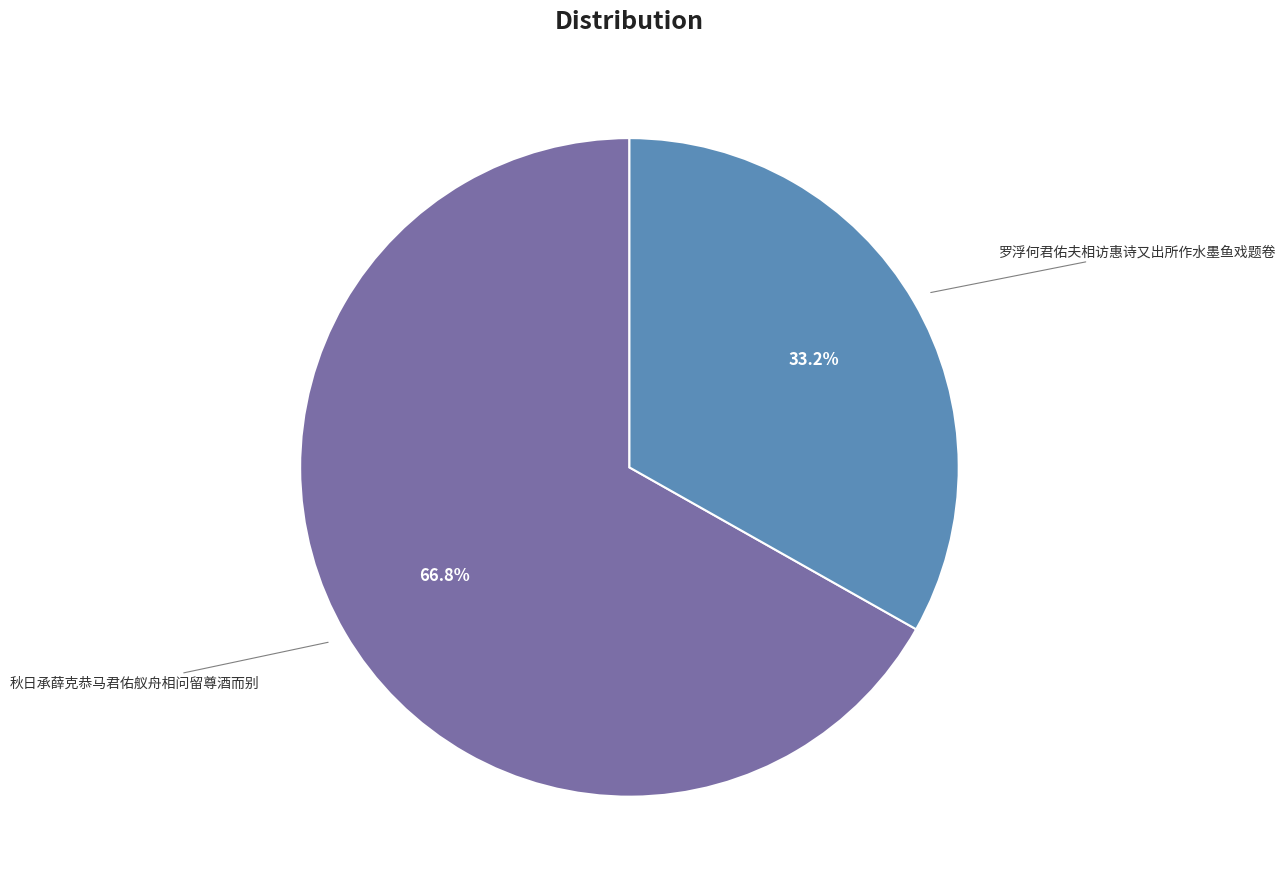

To the nearest percent, what is the difference between the 罗浮何君佑夫相访惠诗又出所作水墨鱼戏题卷 and 秋日承薛克恭马君佑舣舟相问留尊酒而别 slice percentages?

34%